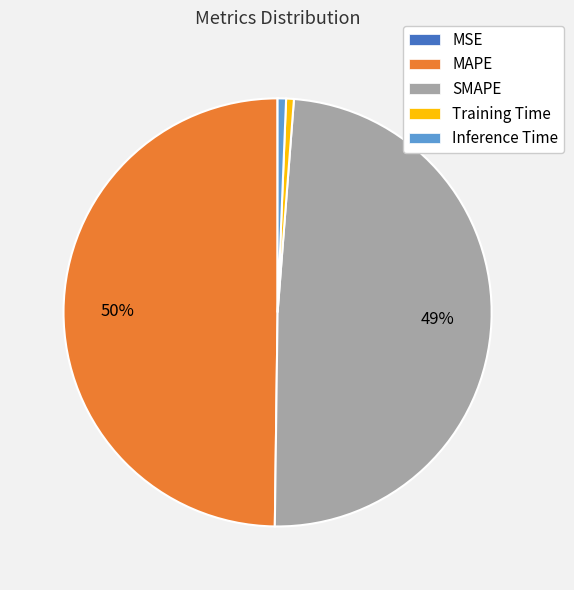

To the nearest percent, what portion does Training Time represent?

1%